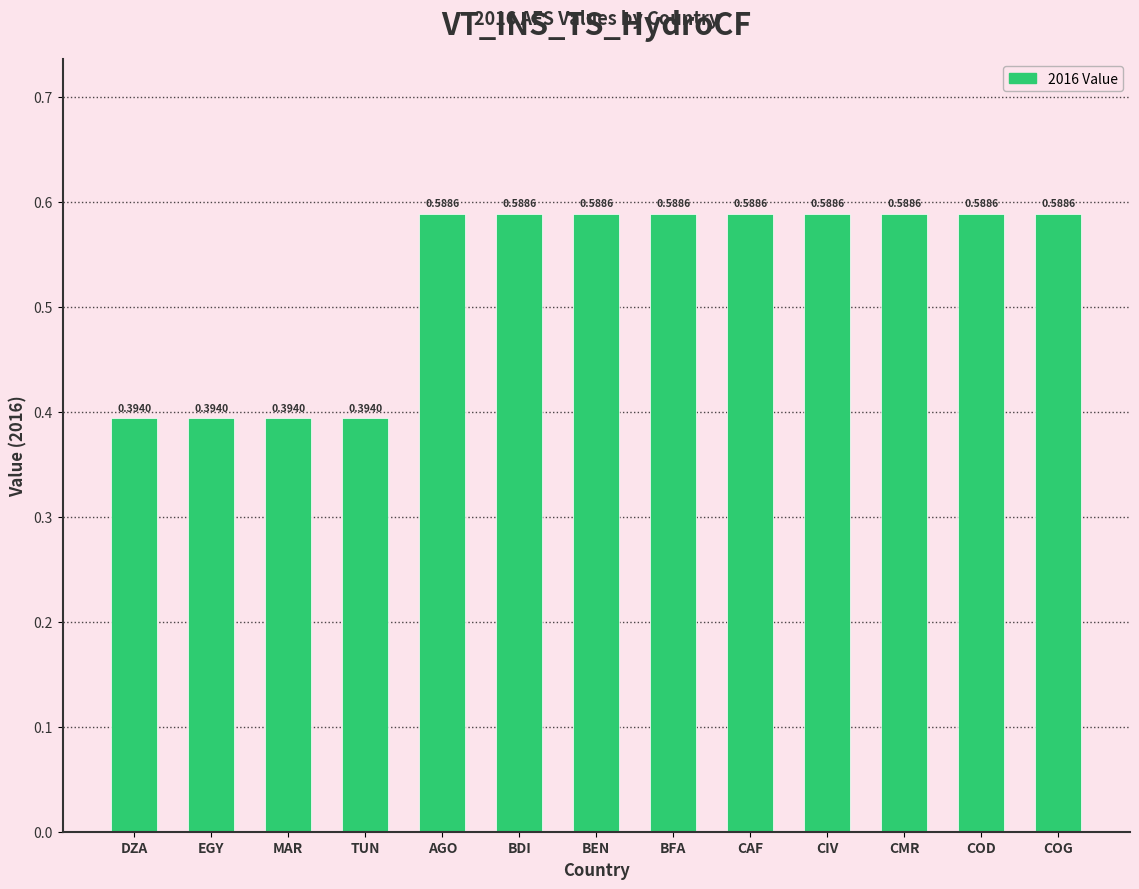

What is the label of the 1st bar from the left?

DZA